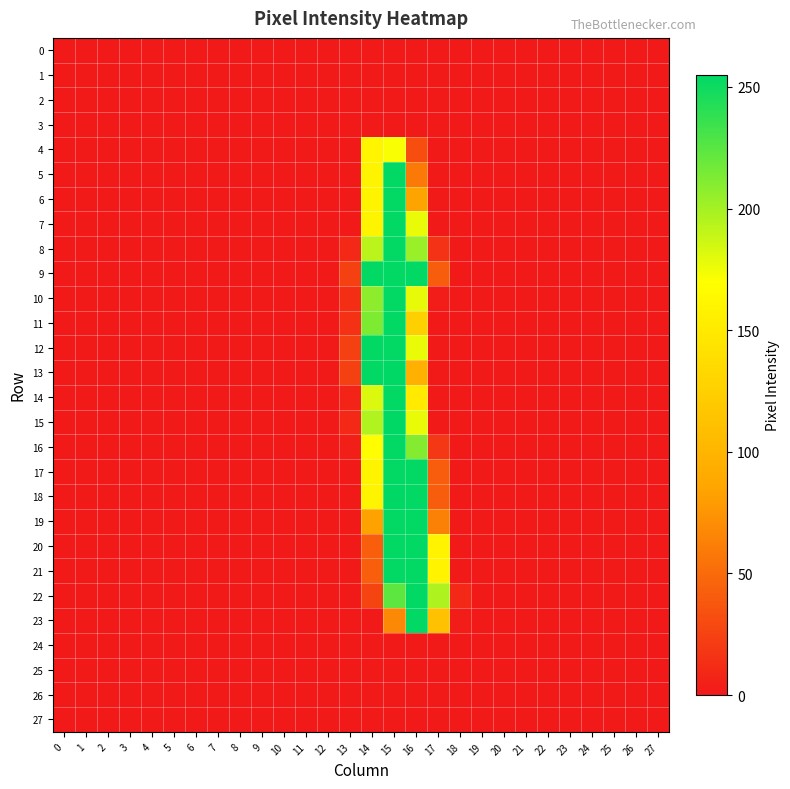

Count the number of data series in this chart.

28